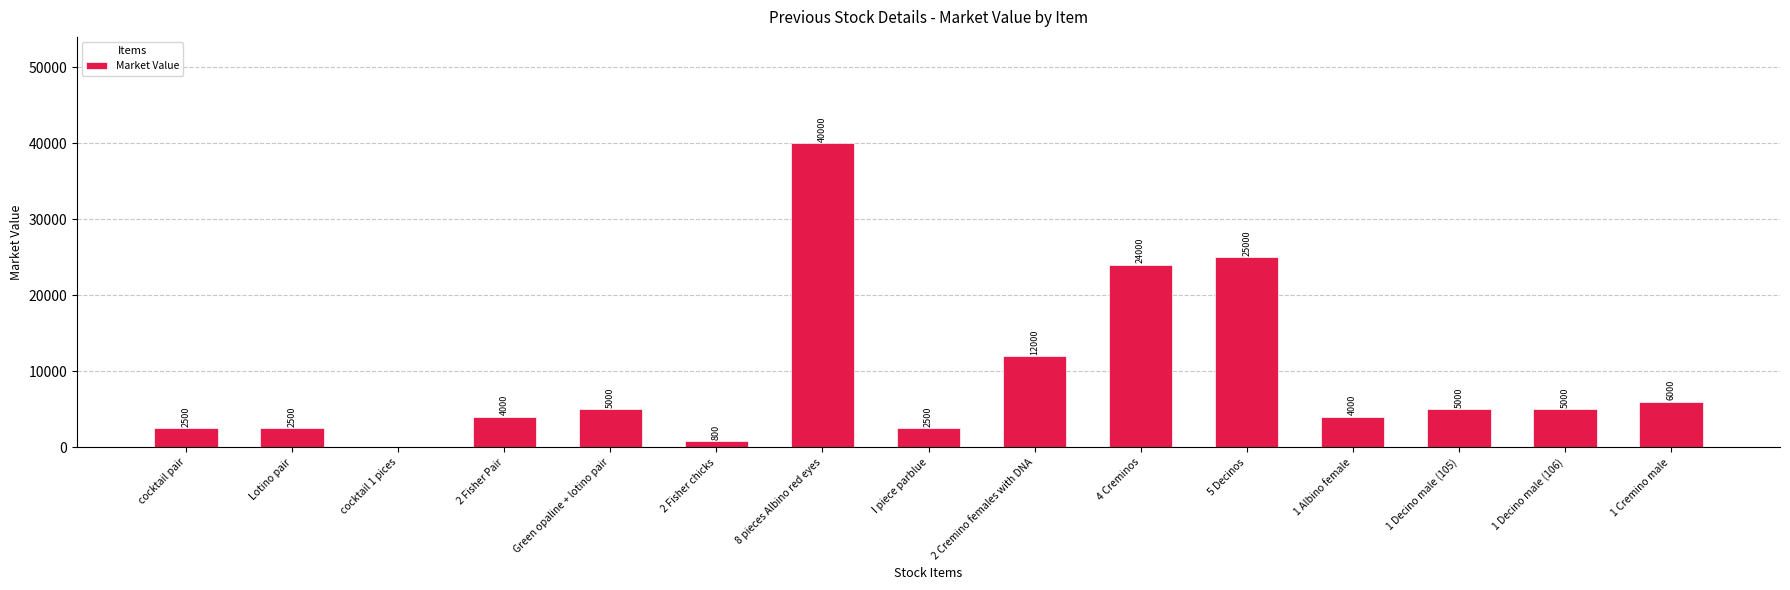

Reading right to left, transcribe all the data shown in this chart.

1 Cremino male=6000	1 Decino male (106)=5000	1 Decino male (105)=5000	1 Albino female=4000	5 Decinos=25000	4 Creminos=24000	2 Cremino females with DNA=12000	I piece parblue=2500	8 pieces Albino red eyes=40000	2 Fisher chicks=800	Green opaline + lotino pair=5000	2 Fisher Pair=4000	cocktail 1 pices=0	Lotino pair=2500	cocktail pair=2500